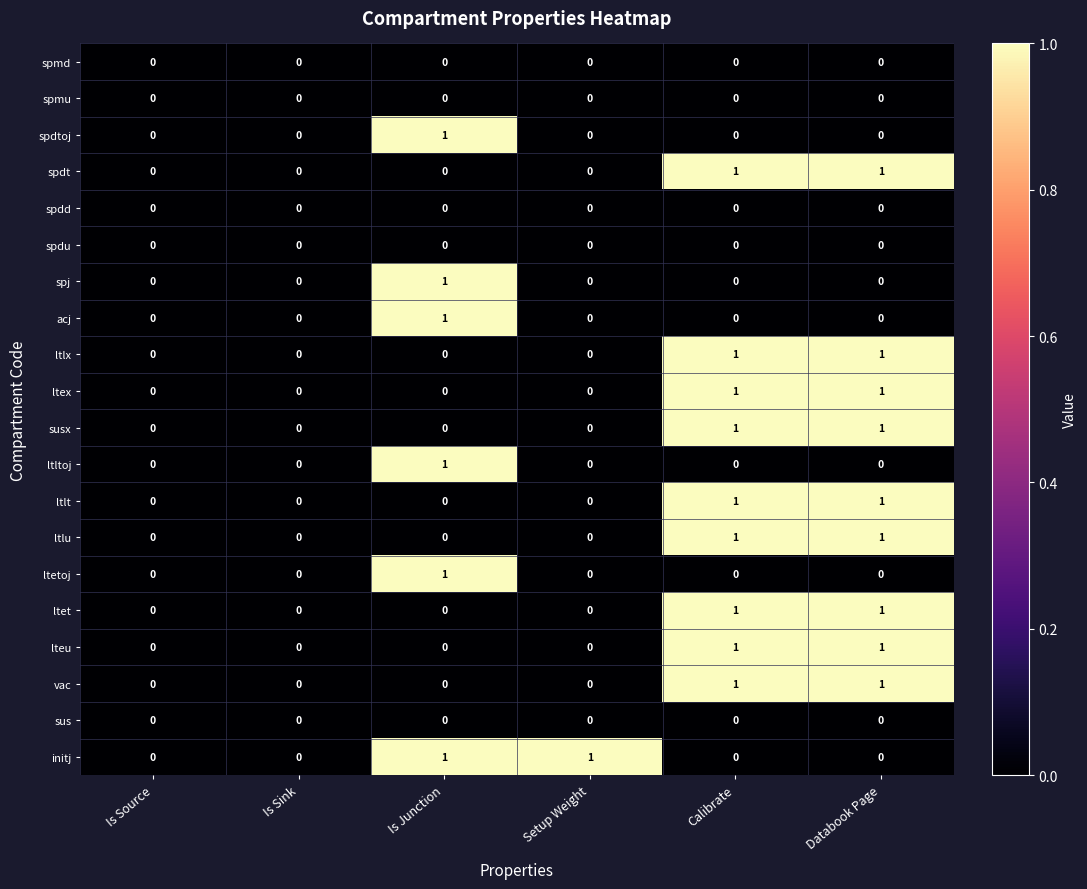

How many ltlx values are between 0 and 1?

6